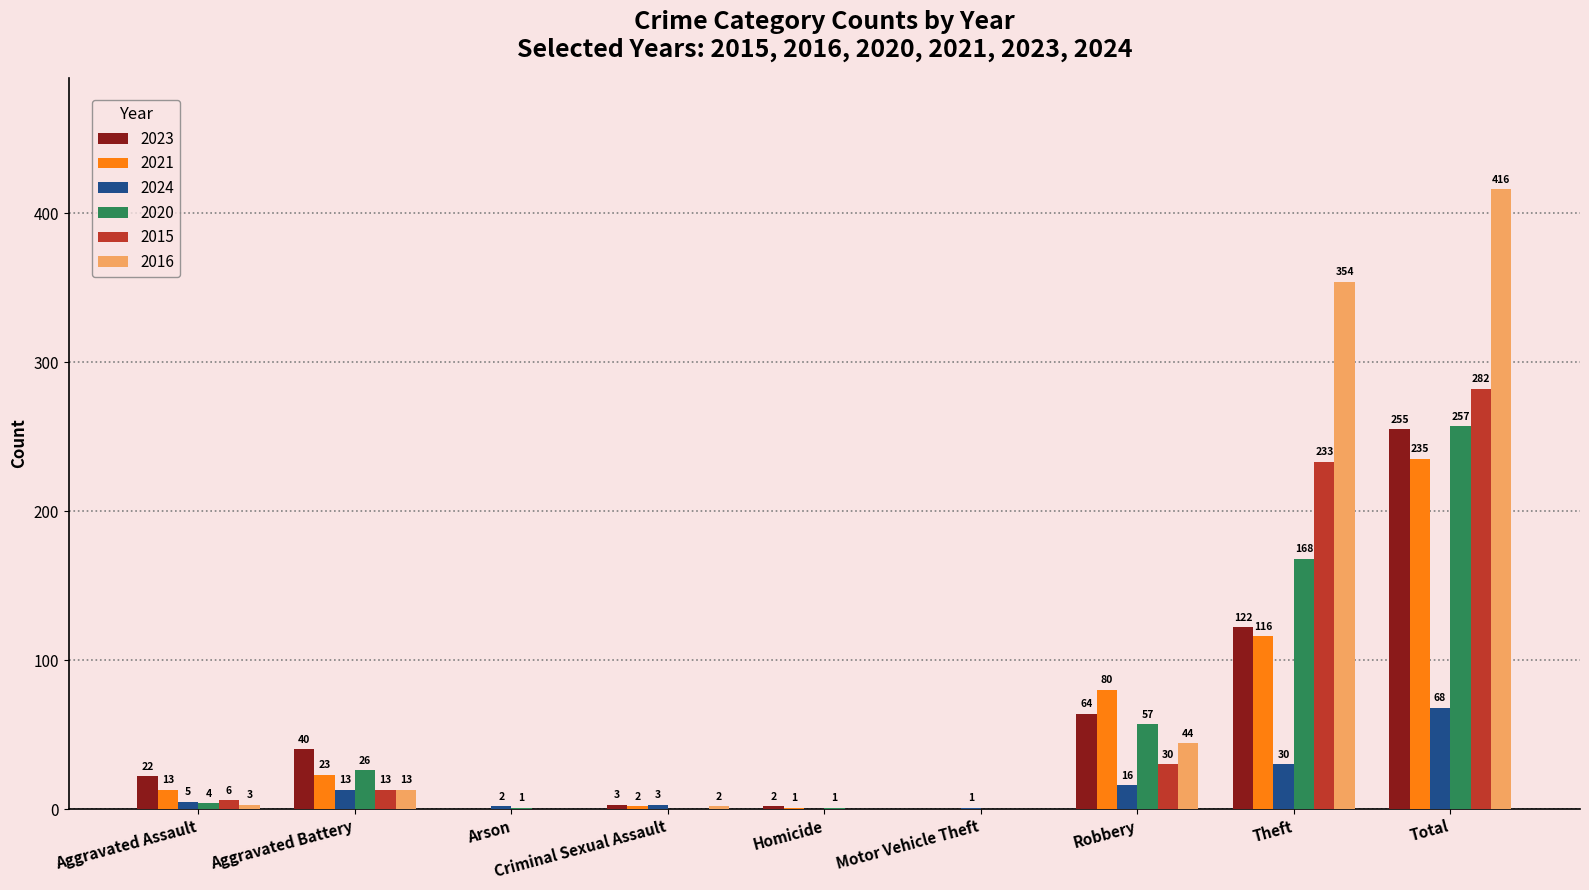

What is the sum of all 2016 values?

832